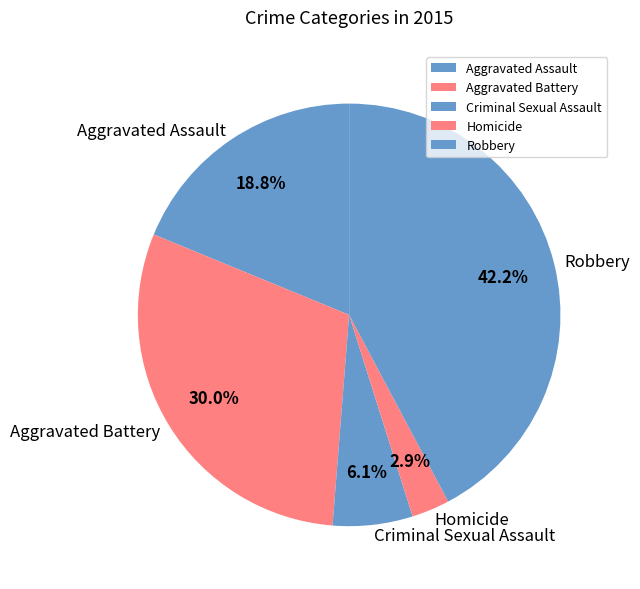

What is the total percentage of Aggravated Battery and Criminal Sexual Assault?

36.1%